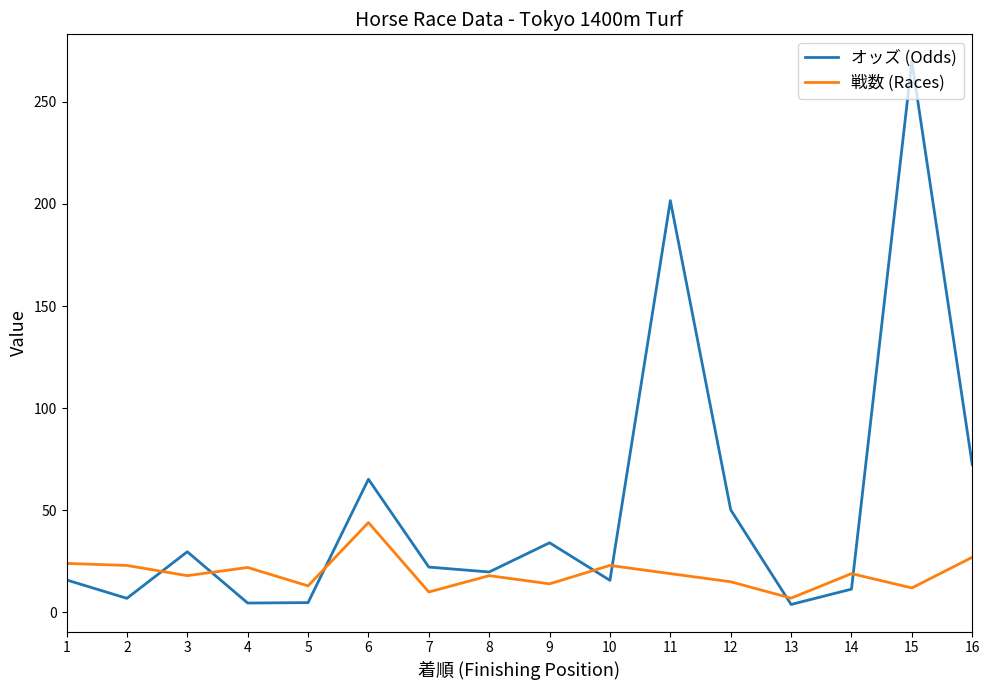

Rank the series by their average value, from highest to lowest.

オッズ (Odds), 戦数 (Races)